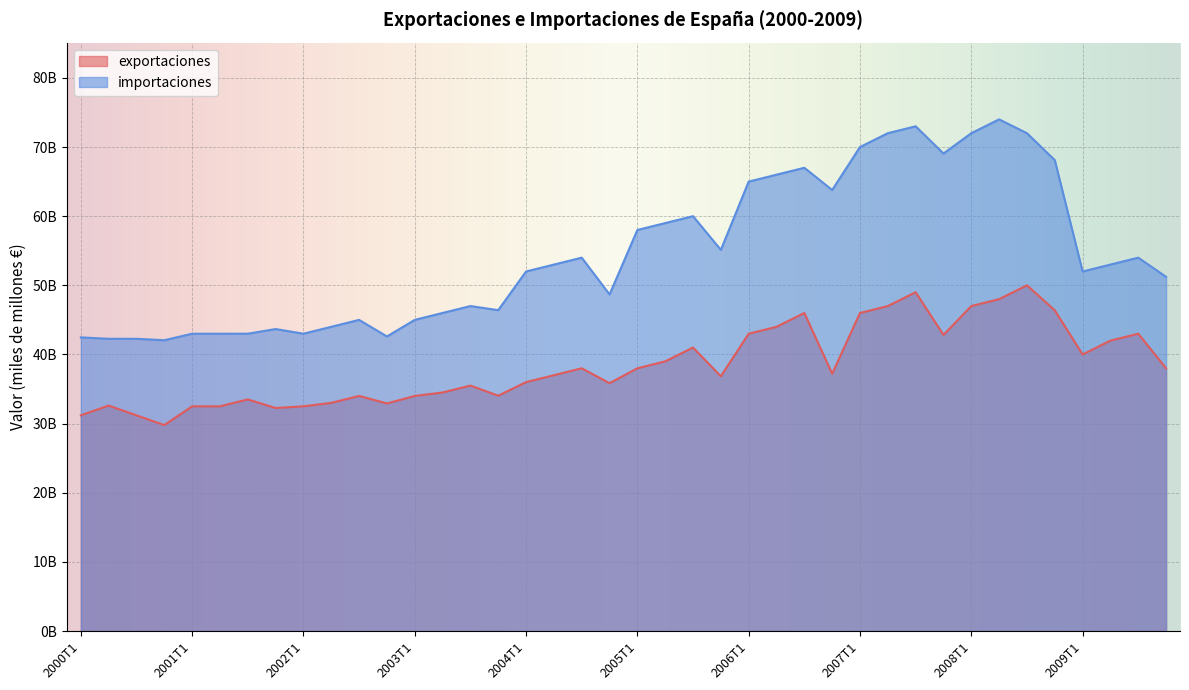

How many data points in importaciones are above 53000000000?

18